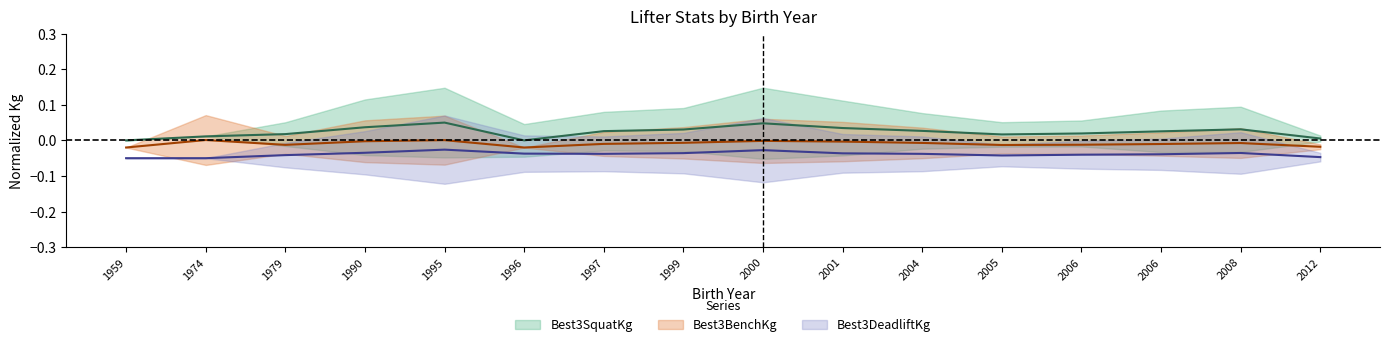

Count the number of data series in this chart.

3